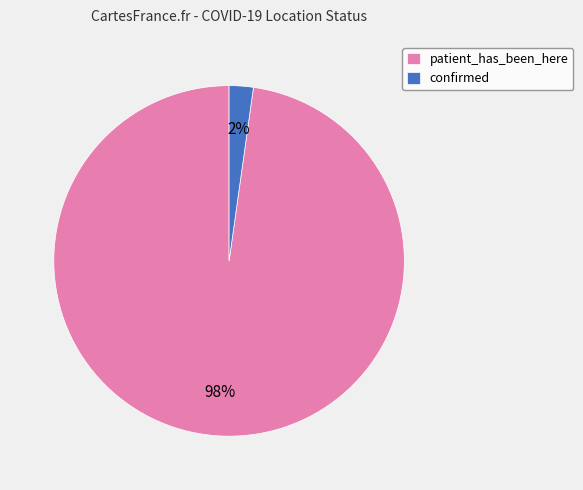

What percentage is the confirmed slice, to the nearest percent?

2%